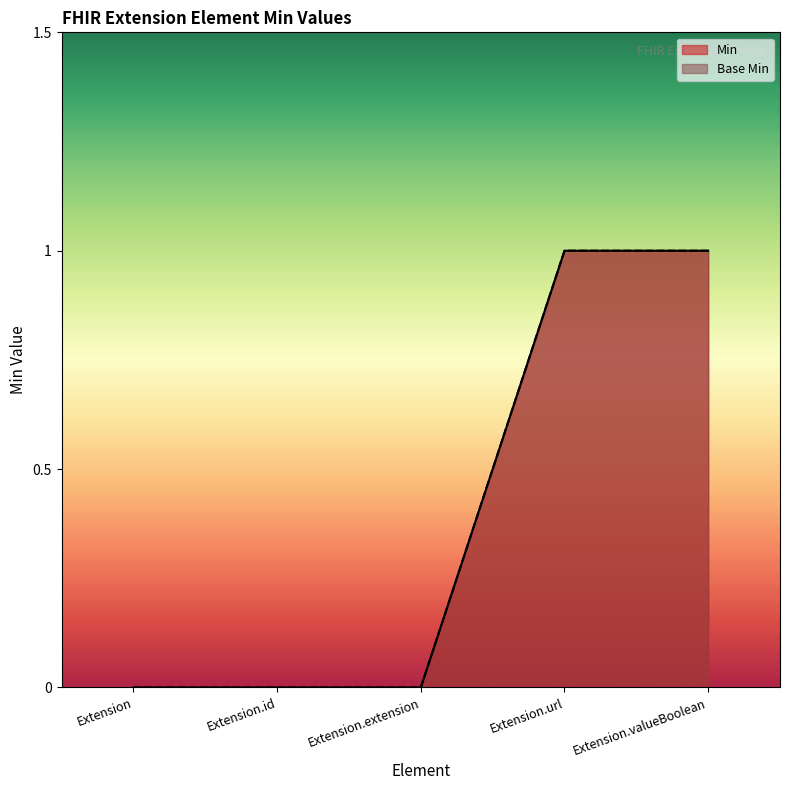

How many Base Min values are between 0 and 1?

5